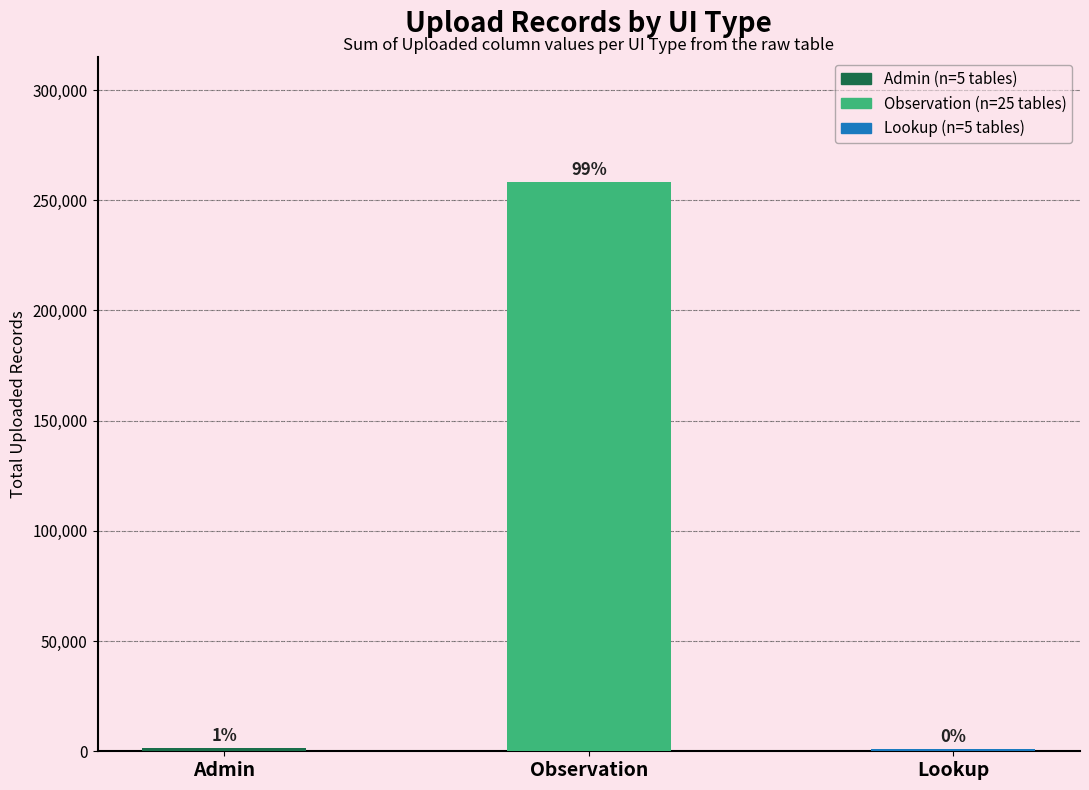

How many bars are there in total?

3